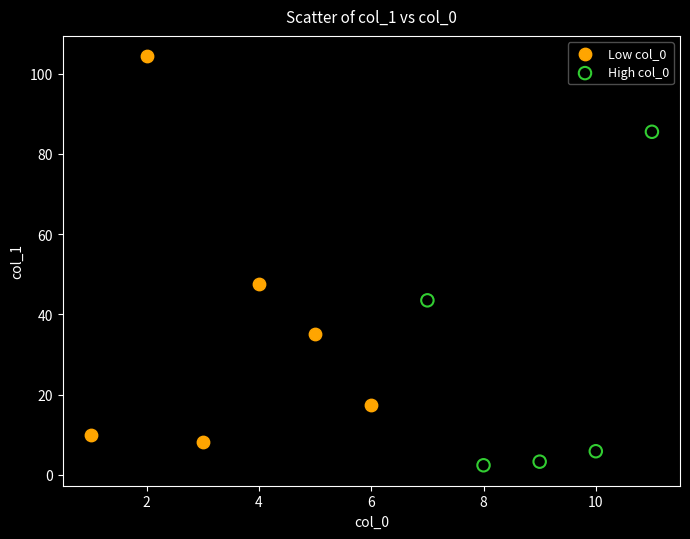

Which series reaches the minimum Y coordinate?

High col_0